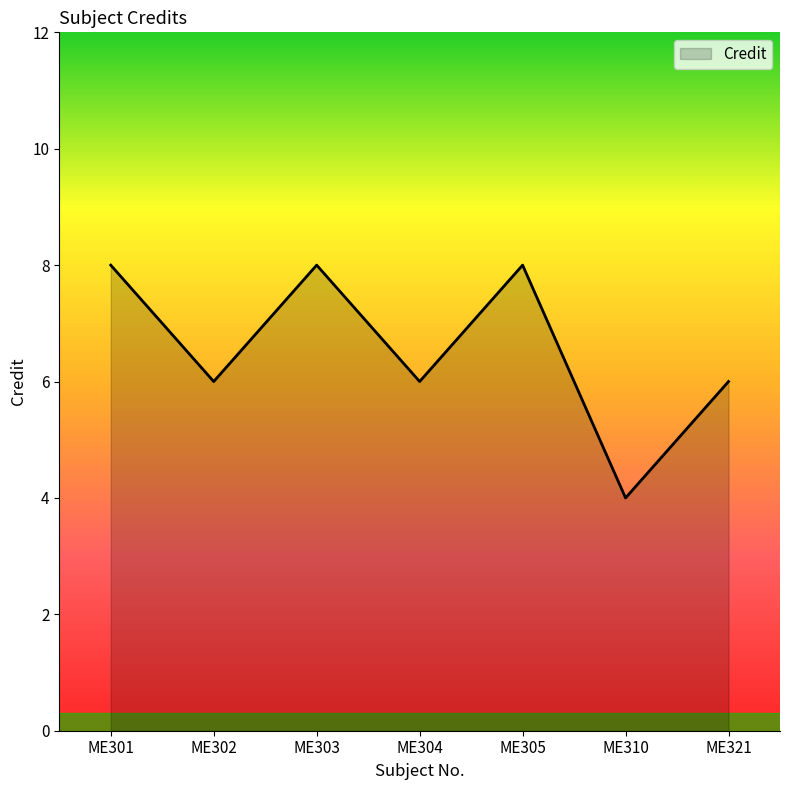

Reading left to right, what are all the values shown in this chart?

8	6	8	6	8	4	6